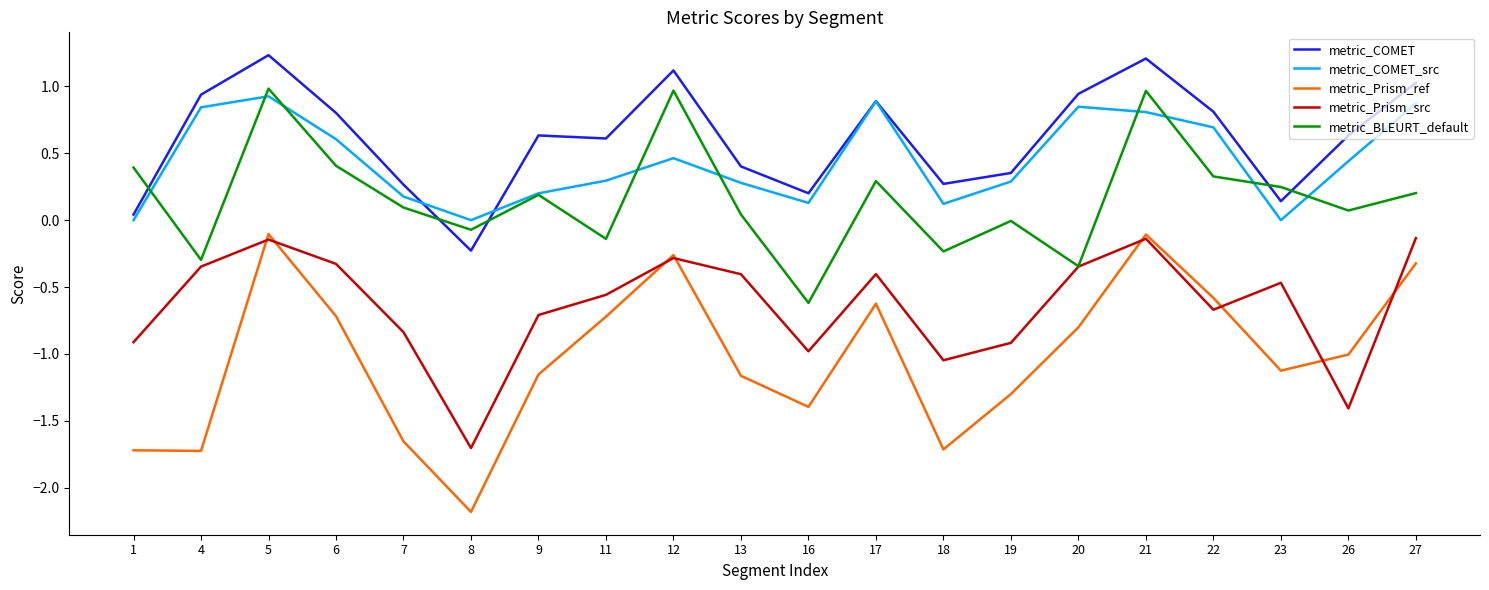

What is the spread (max minus min) of values at 6?

1.5